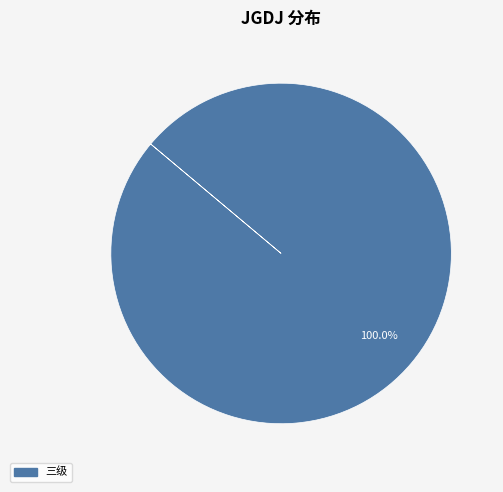

How many slices are in this pie chart?

1